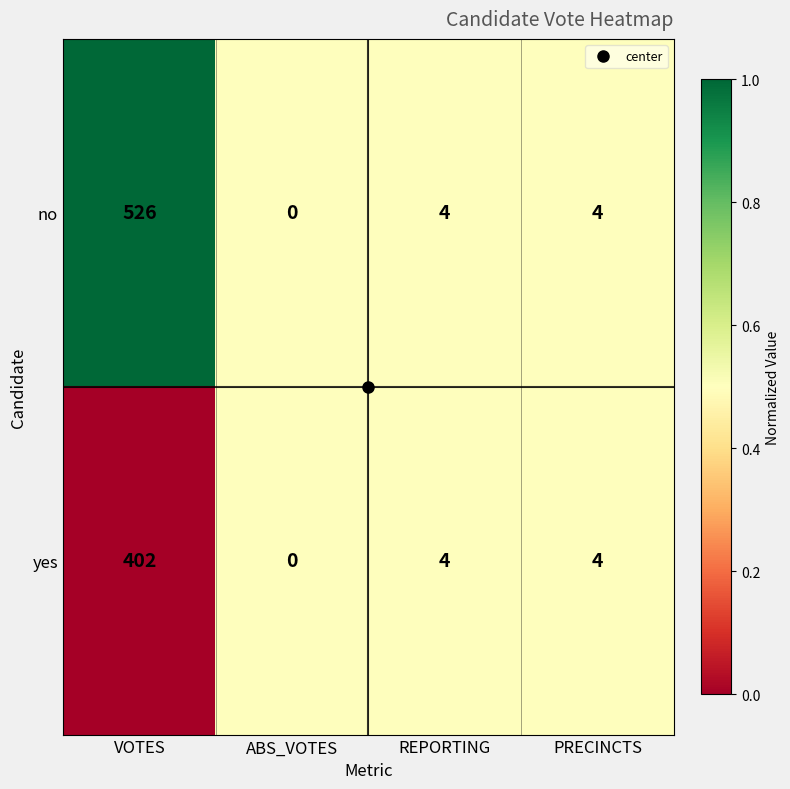

At which label does no first exceed 4?

VOTES